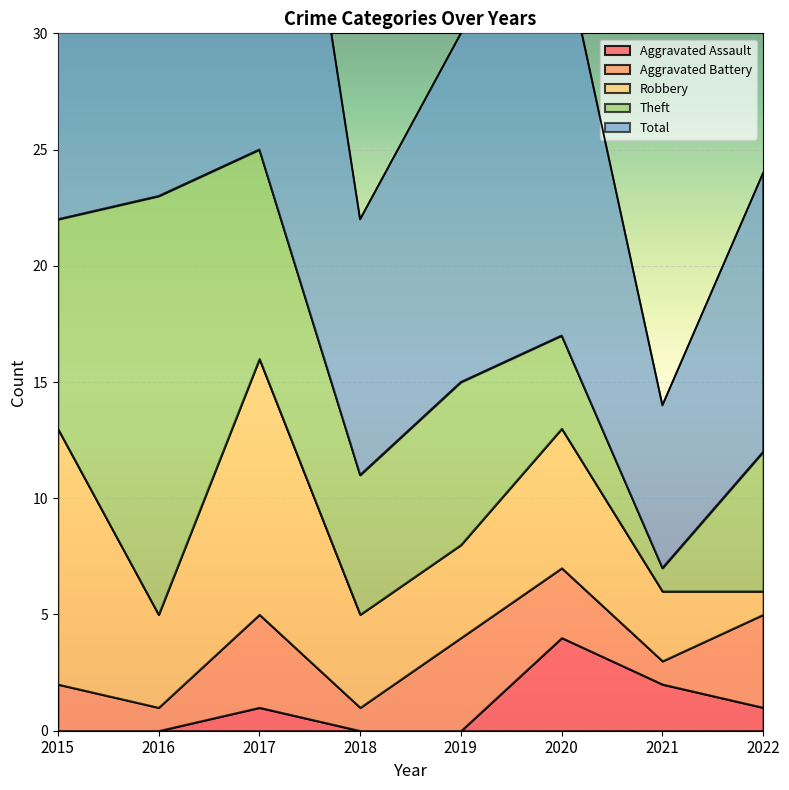

What is the greatest value displayed?

25